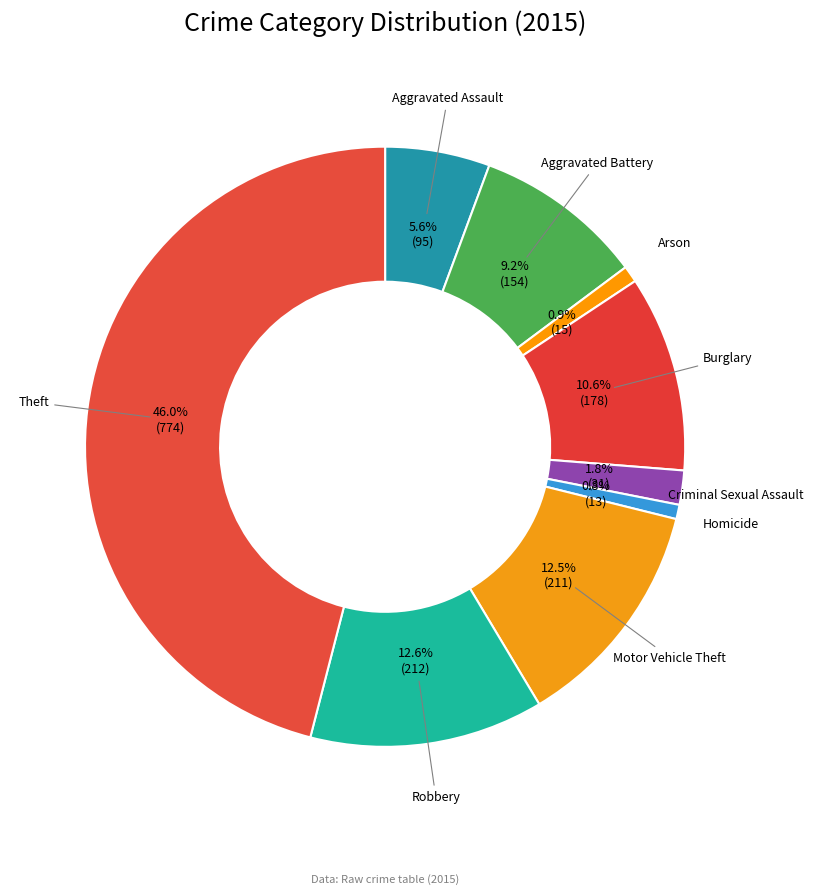

How many segments does this pie chart have?

9